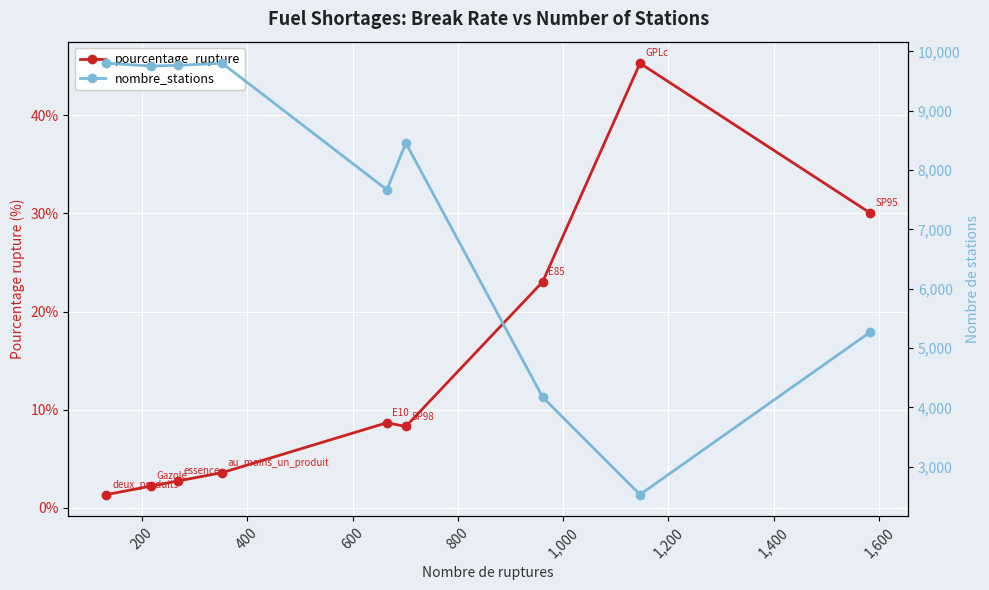

What is the difference between the second highest and second lowest values in the nombre_stations series?

5629.0